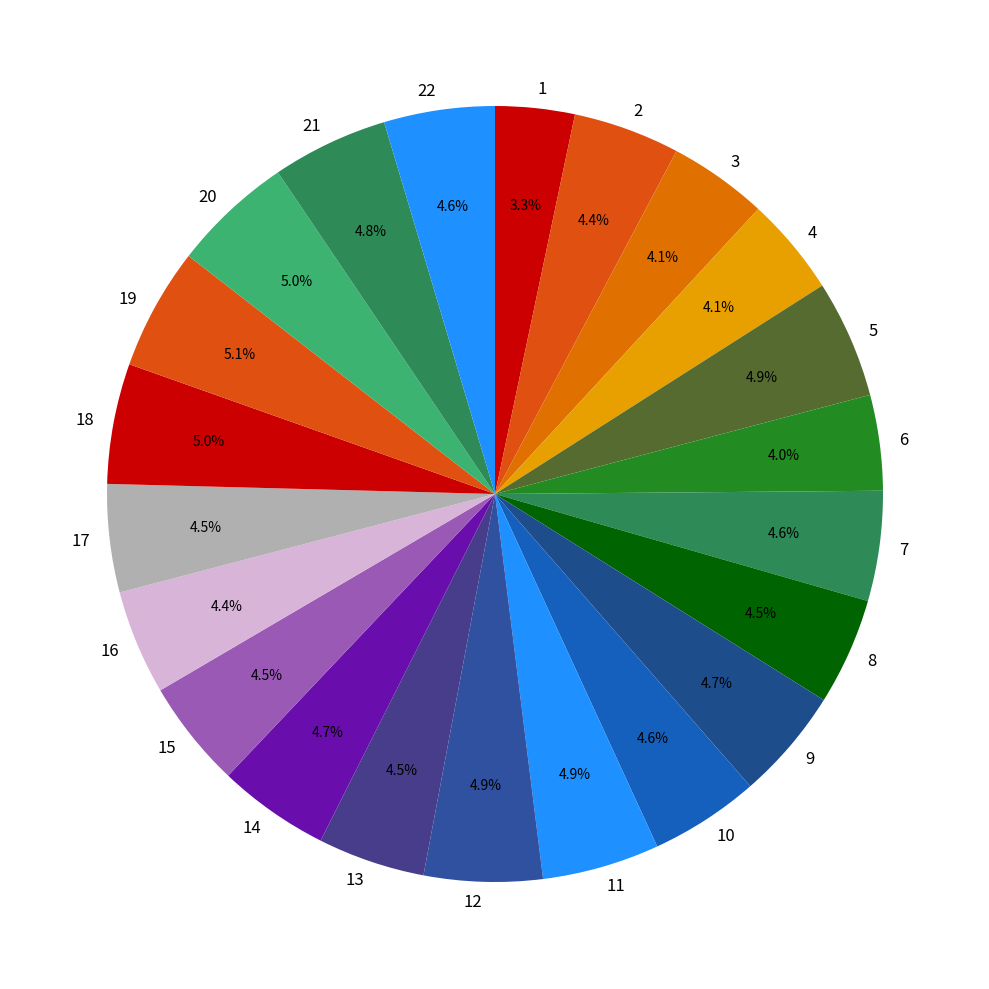

Which slice is the smallest?

1